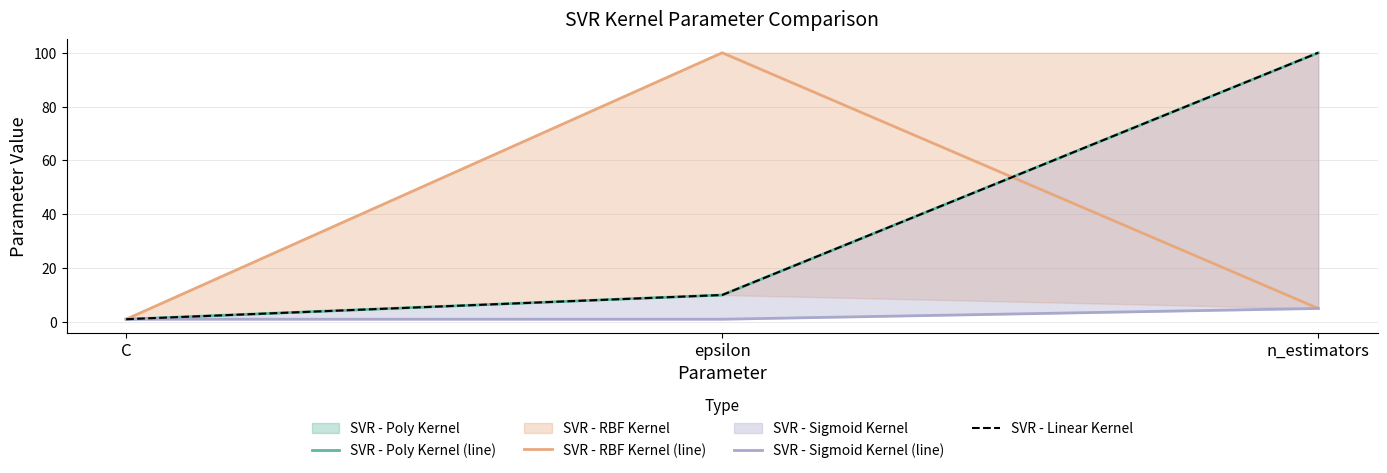

What is the difference between the SVR - Sigmoid Kernel (line) values at C and n_estimators?

4